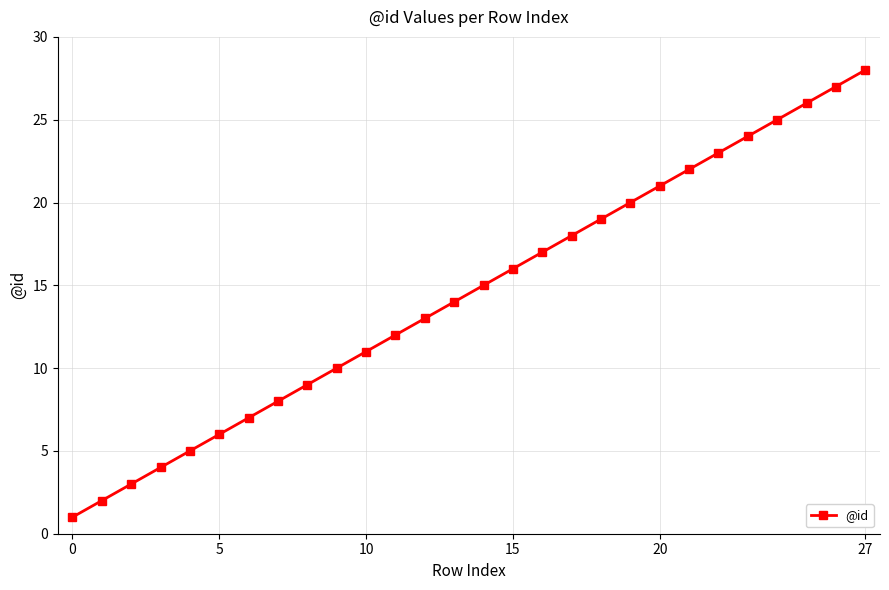

What is the difference between the second highest and second lowest values?

25